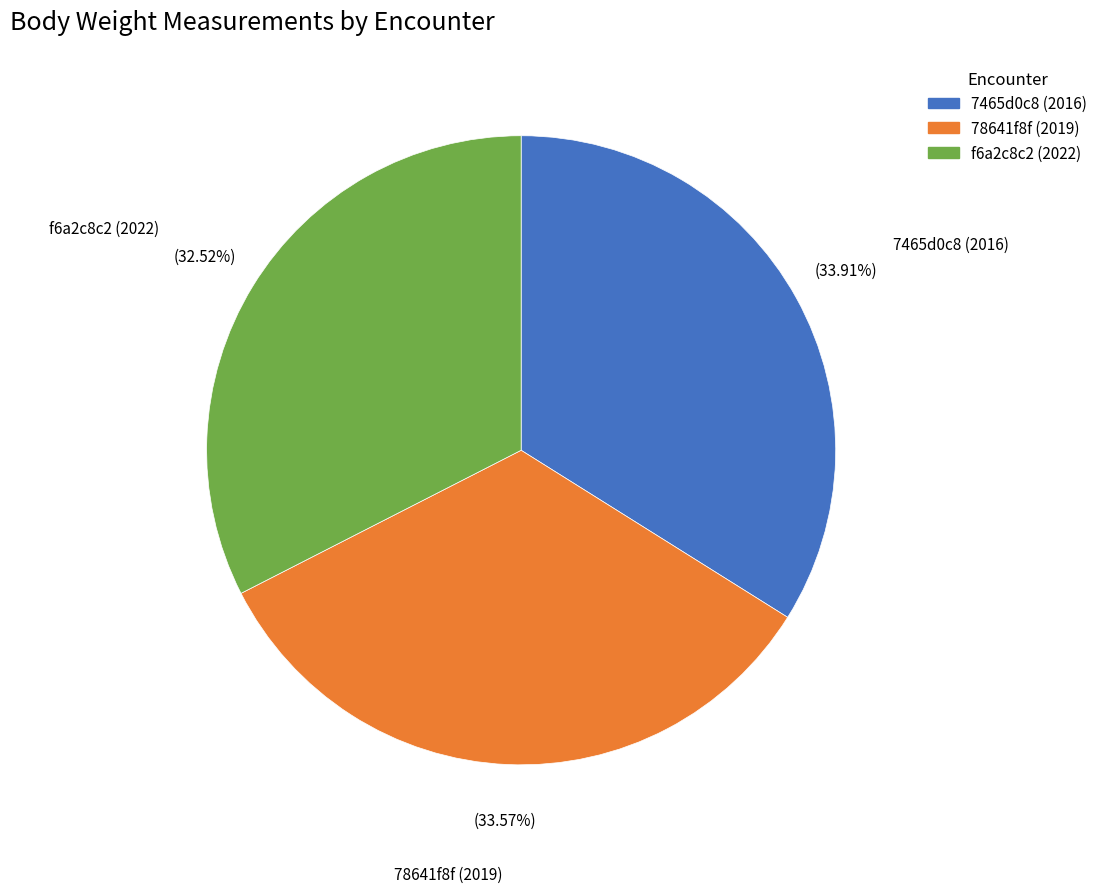

What is the smallest slice in the pie chart?

f6a2c8c2 (2022)